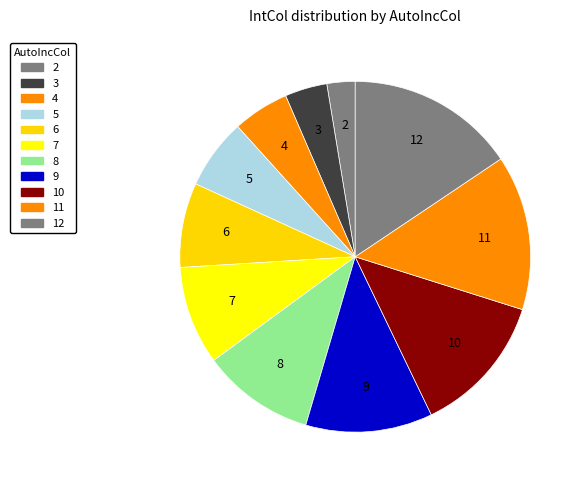

Do 10 and 3 together represent more than half of the pie?

No